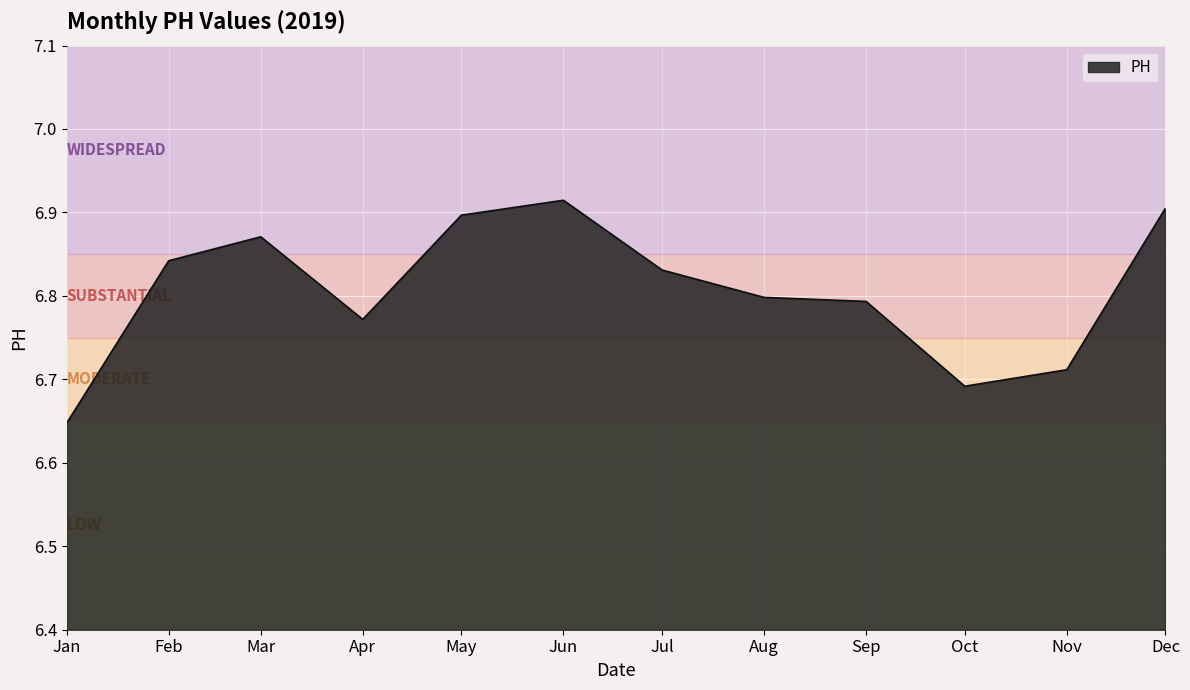

What is the ratio of the value at Jul to the value at Dec?

1.0